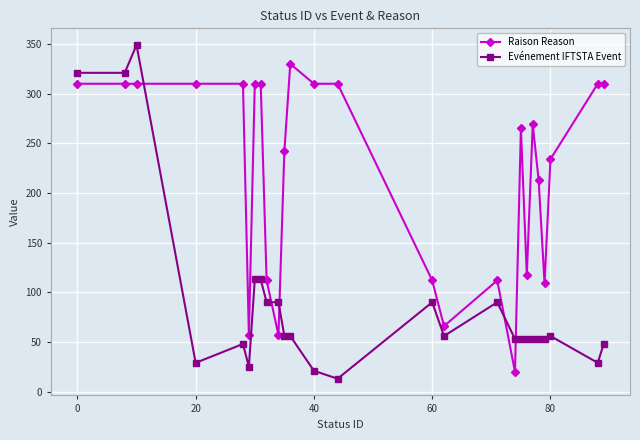

True or false: Raison Reason has more than 1 points higher than both neighbors.

True